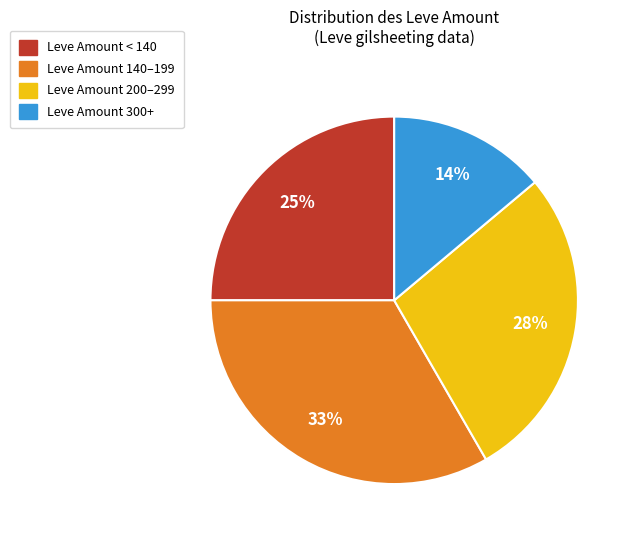

Which category has the biggest portion of the pie?

Leve Amount 140–199